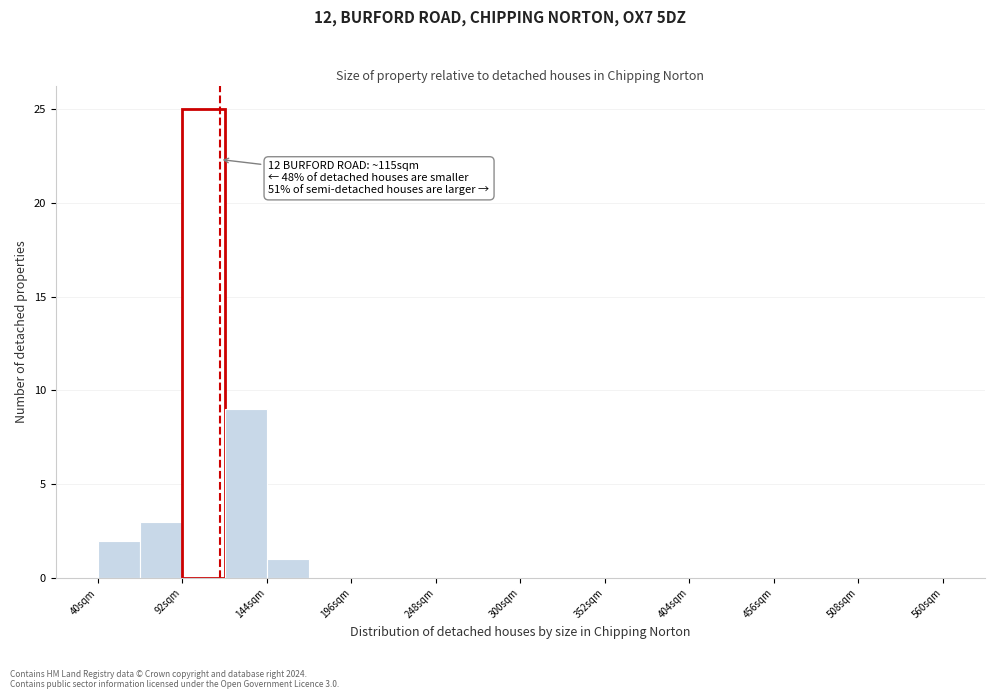

Read against the x-axis, roughly where is the centre of the tallest bar?

110